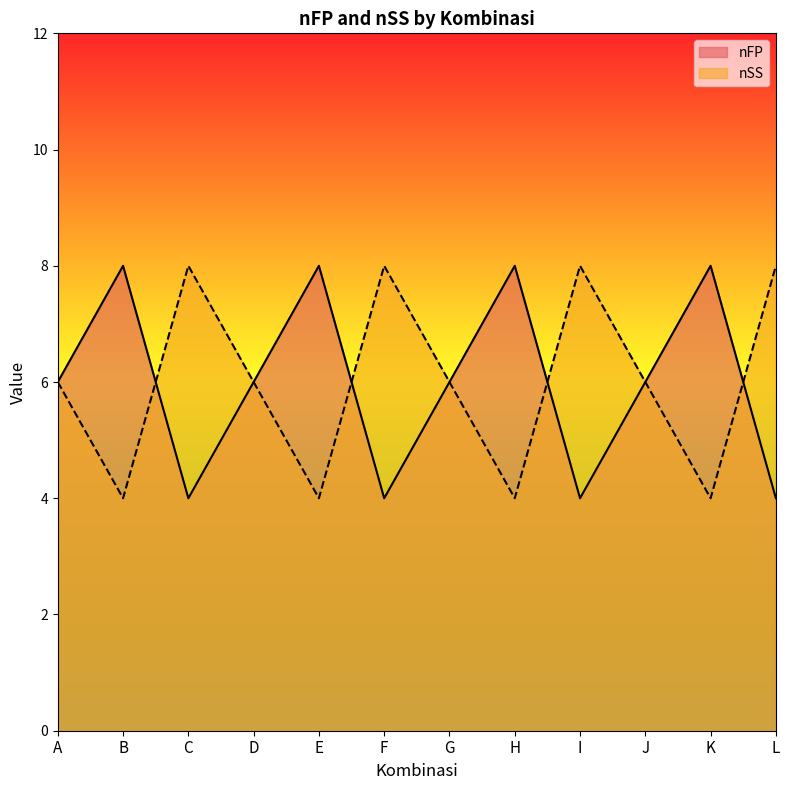

Rank the categories by nSS value from lowest to highest.

B, E, H, K, A, D, G, J, C, F, I, L